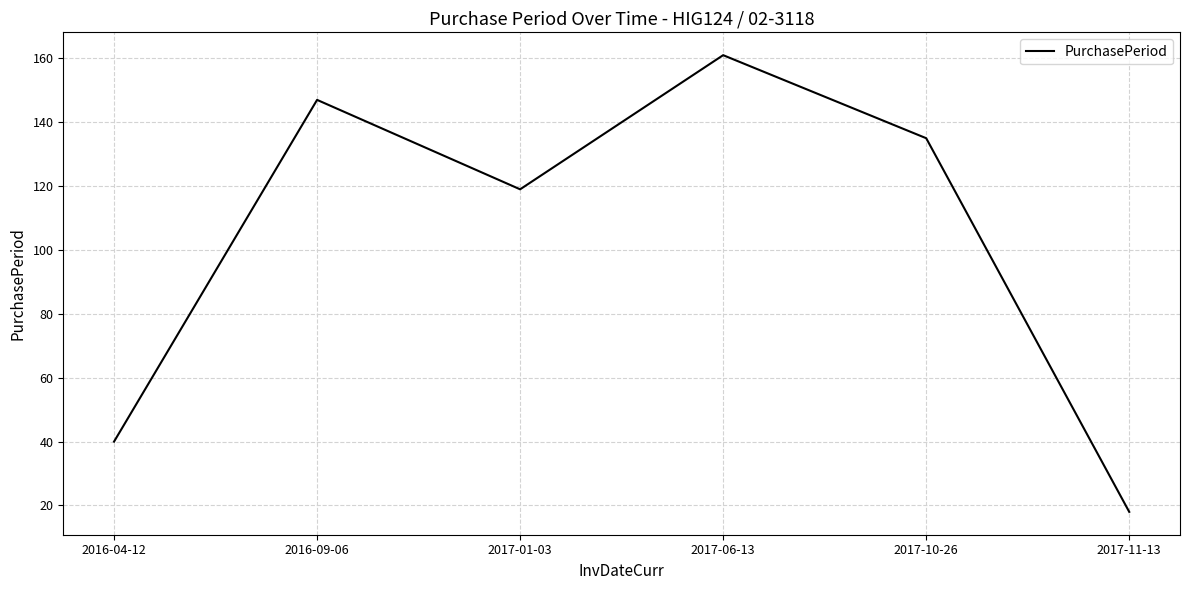

Where is the data nearest to the value 89?

2017-01-03